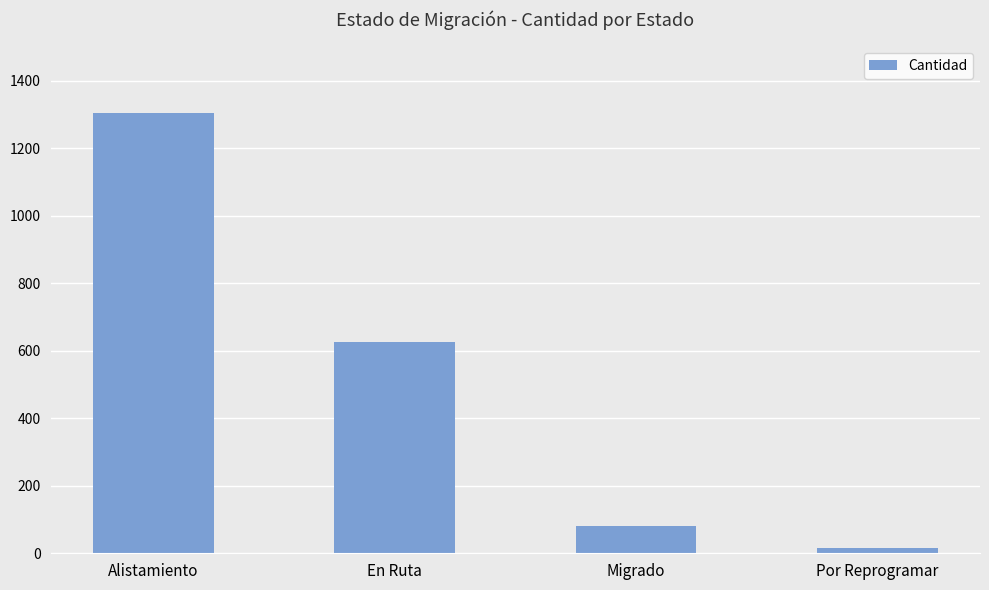

How many distinct data groups are displayed?

1